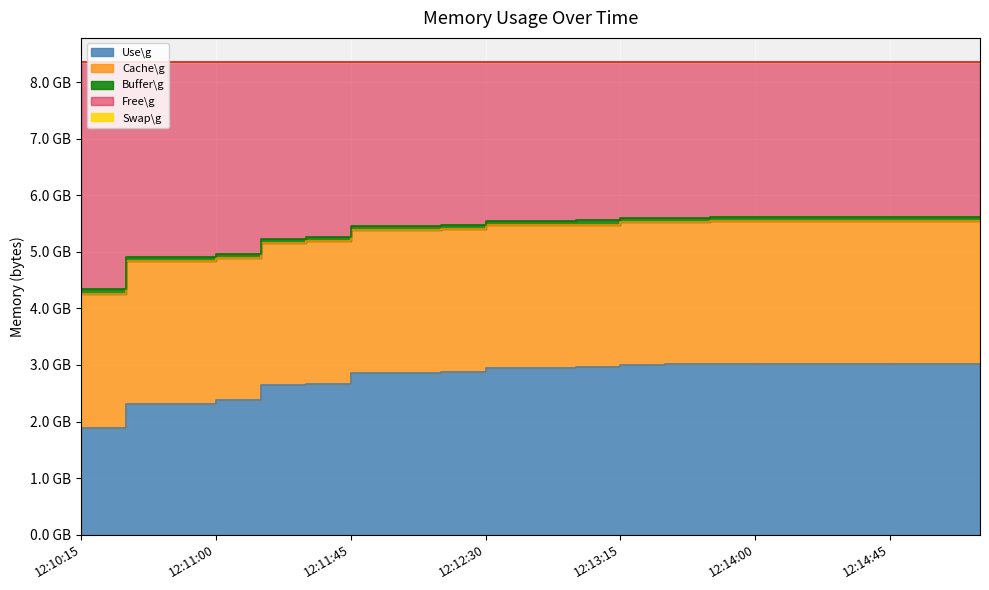

At 12:11:45, list the series in order from largest to smallest.

Free\g, Use\g, Cache\g, Buffer\g, Swap\g